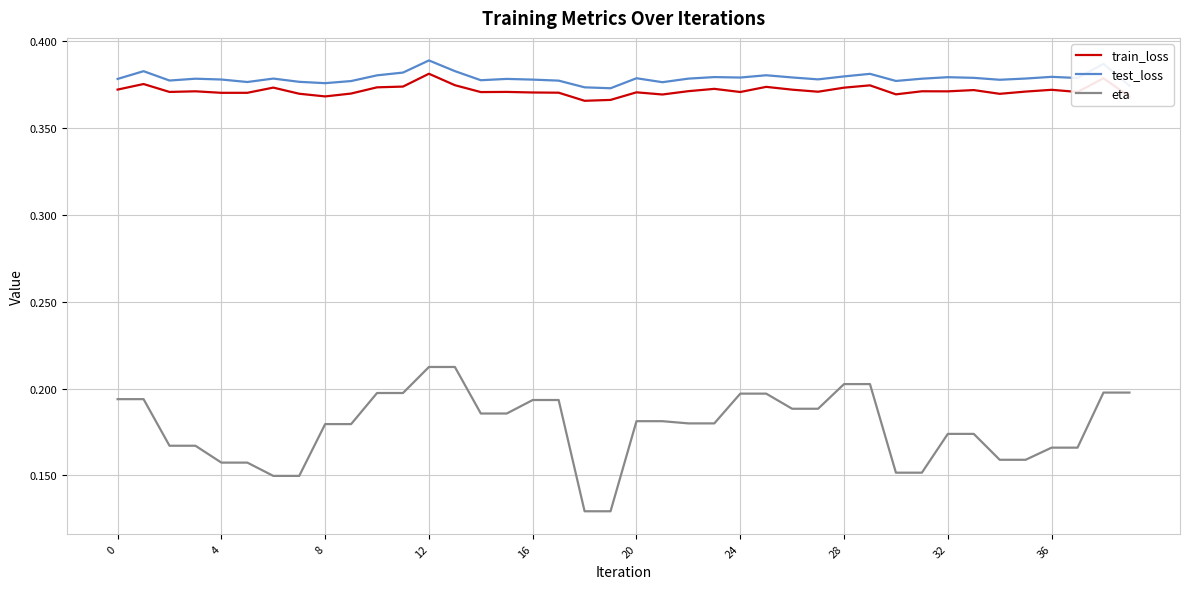

True or false: eta and train_loss cross at least once.

False